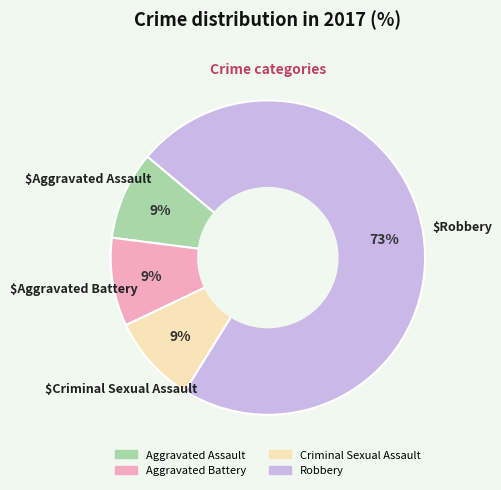

Which slice is the largest?

Robbery